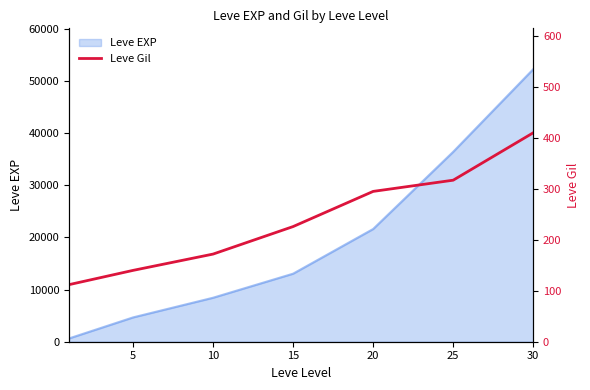

What is the highest value of the Leve EXP series?

52220